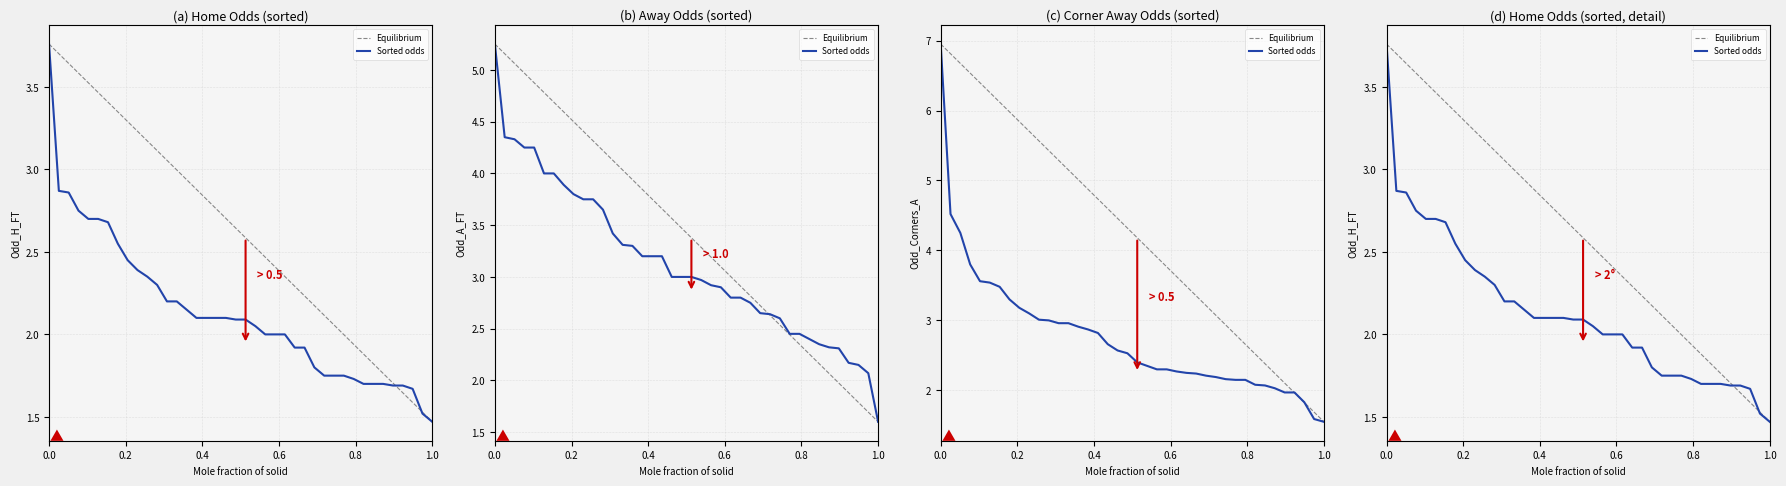

What is the sum of all Equilibrium values?

104.6